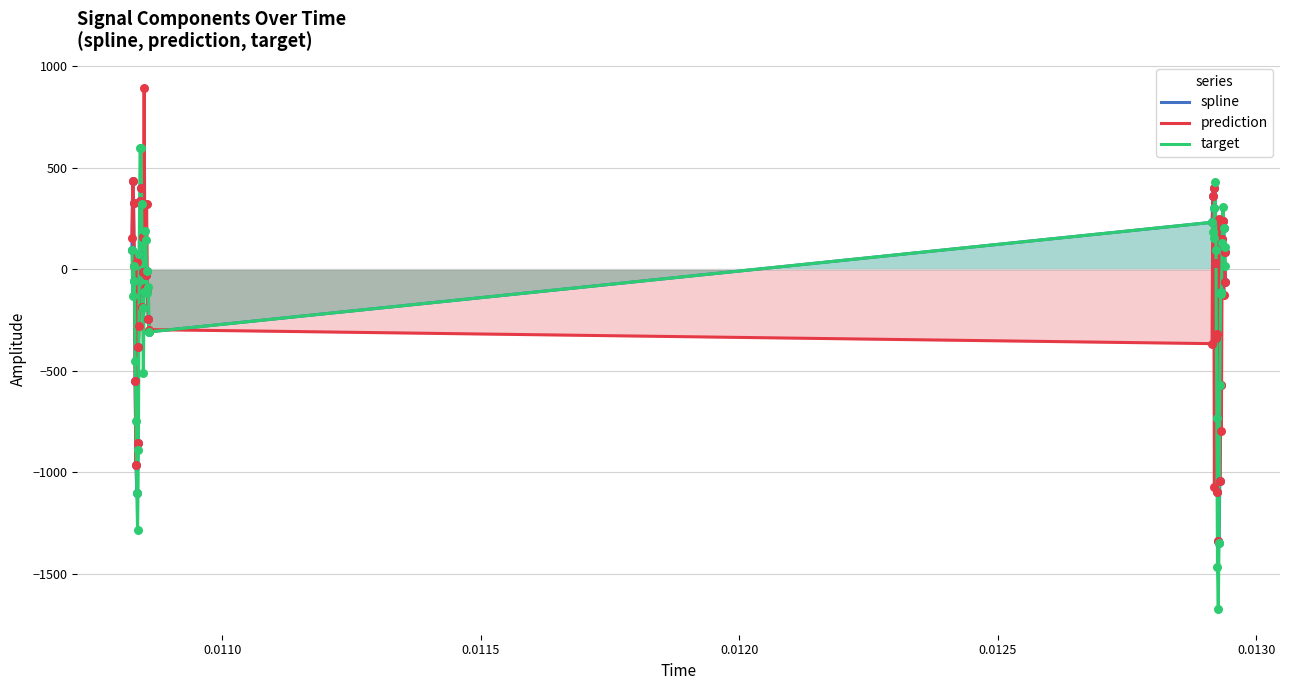

Which series has the largest total across all categories?

prediction